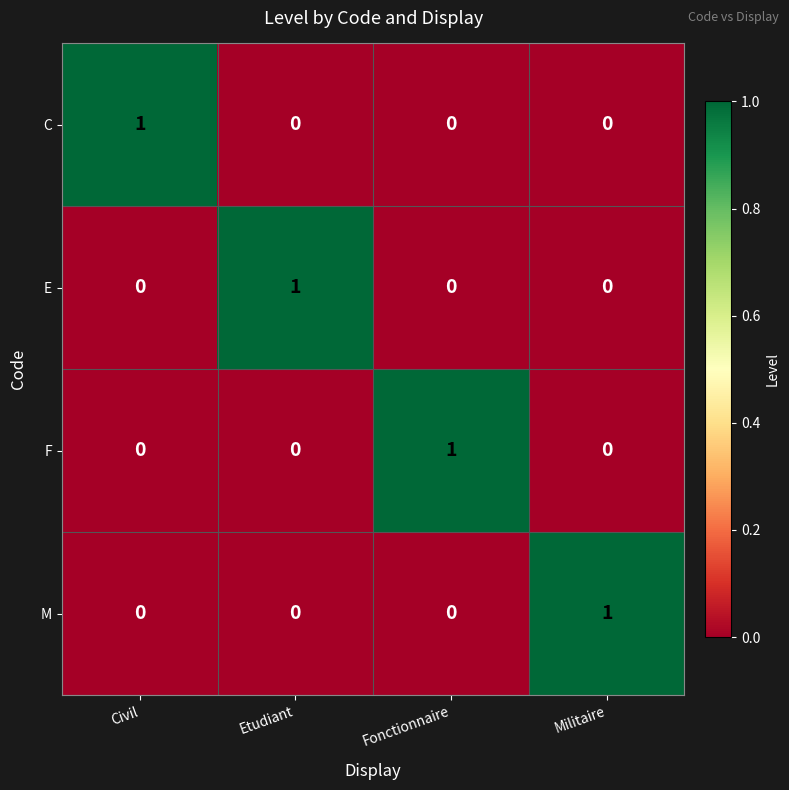

What is the maximum value shown in the chart?

1